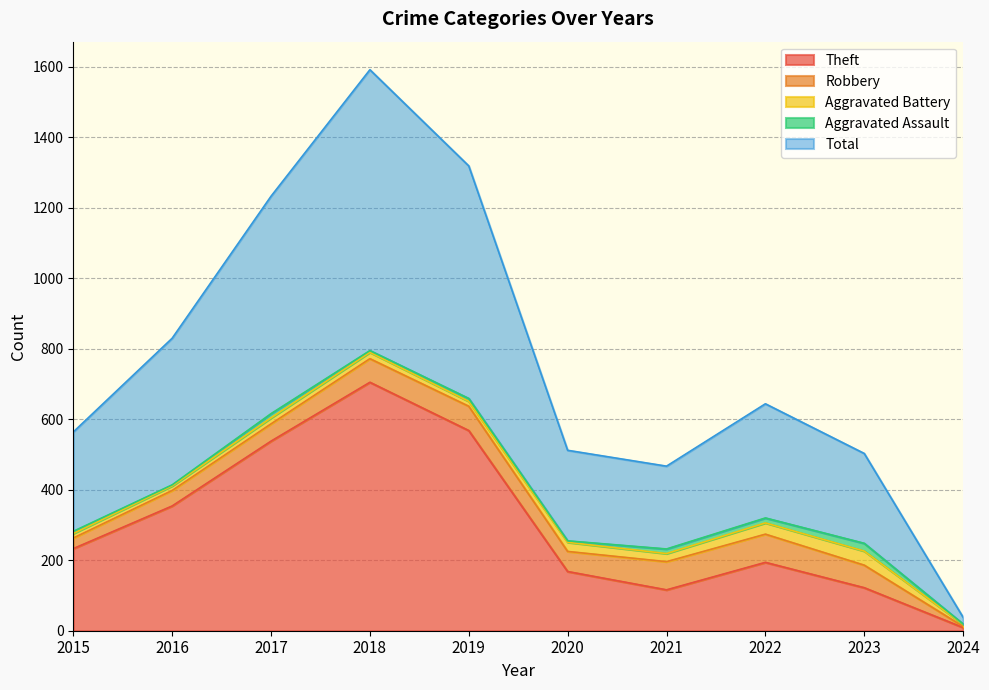

Is the value of Aggravated Assault at 2018 greater than the value of Total at 2023?

No